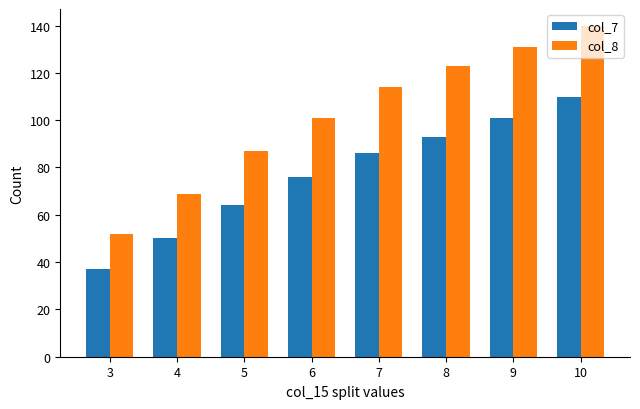

The value of col_7 at 6 is 76. True or false?

True